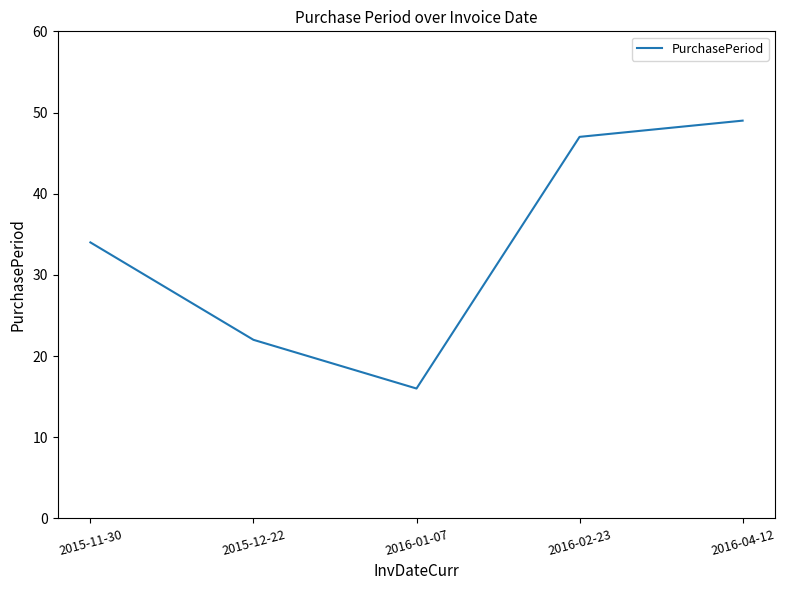

True or false: the data shows 34 at 2015-11-30.

True